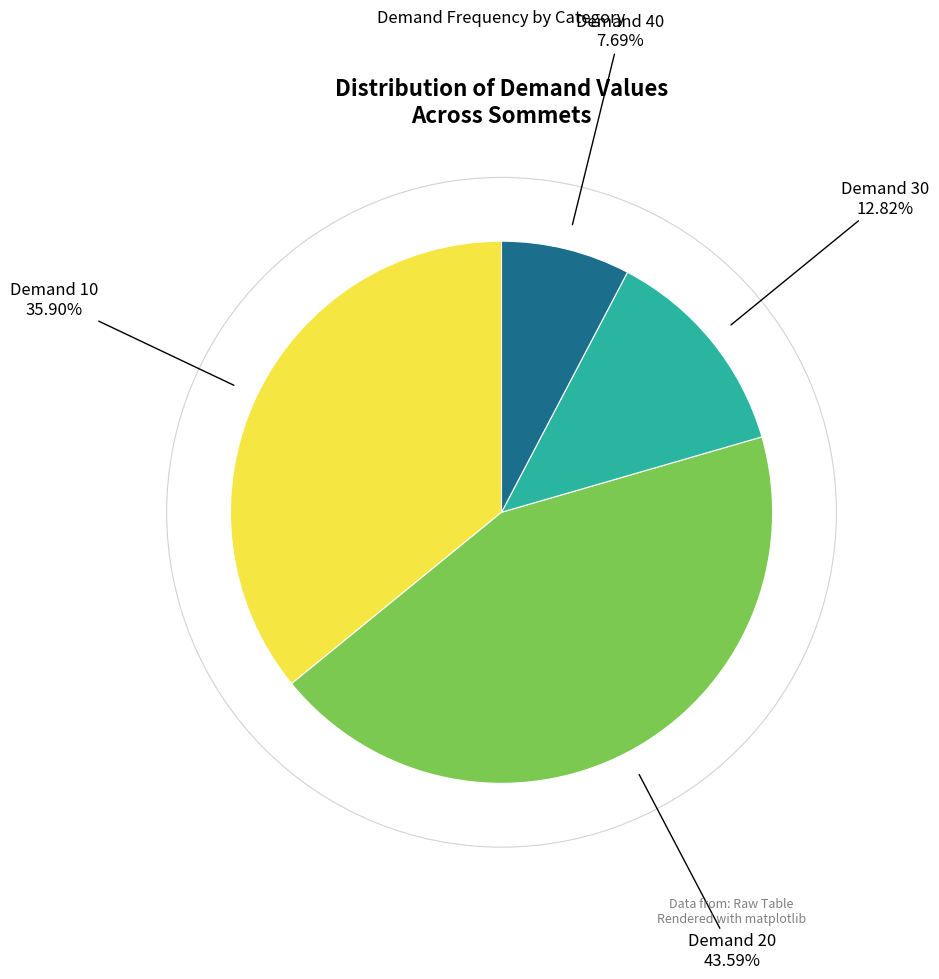

To the nearest percent, what is the difference between the largest and smallest slice percentages?

36%